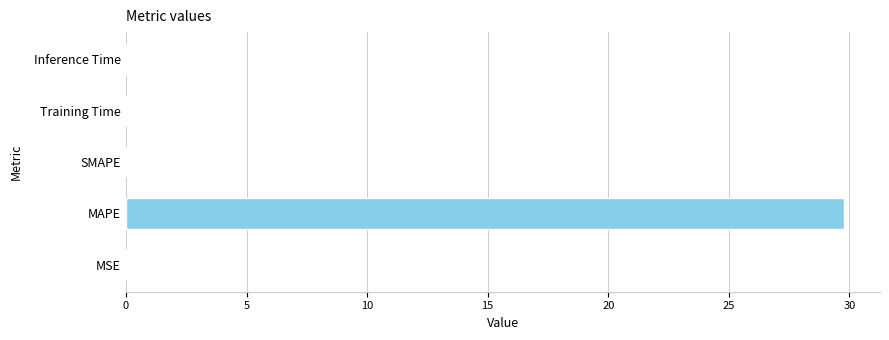

The chart shows a value of 0.0 at MSE. True or false?

True